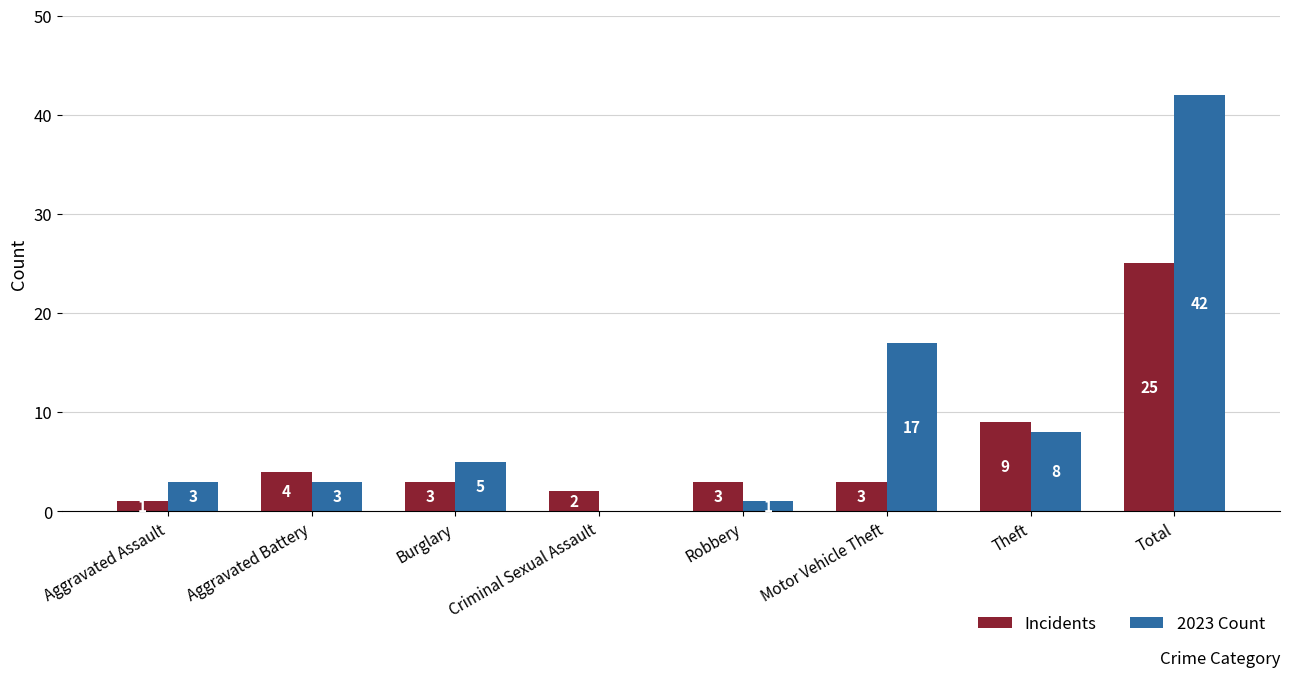

What value does the 2023 Count series have at Robbery?

1